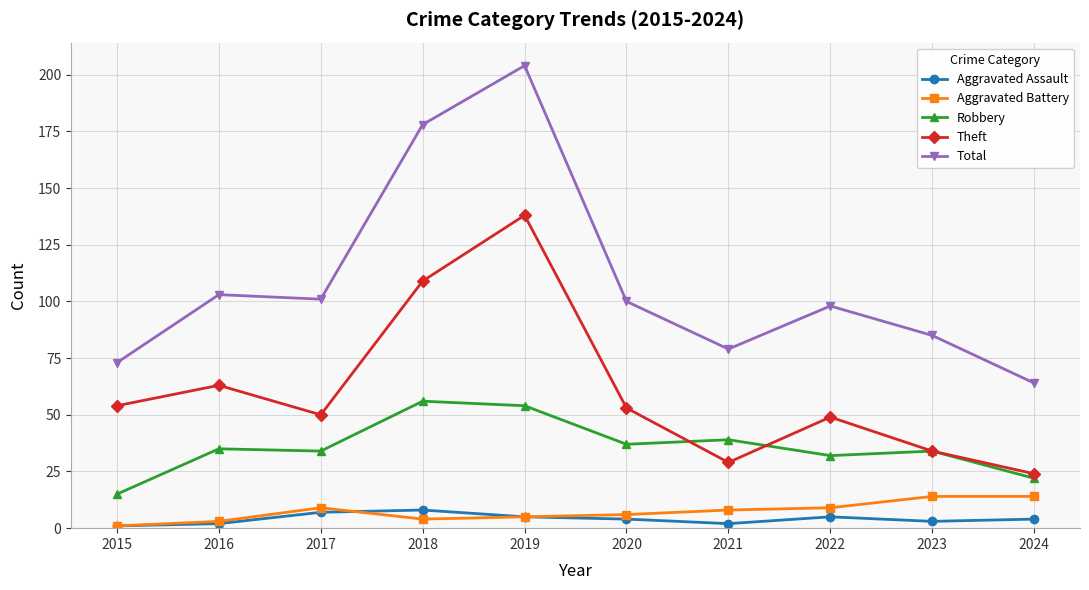

In Total, how many points are lower than both neighbors (excluding endpoints)?

2